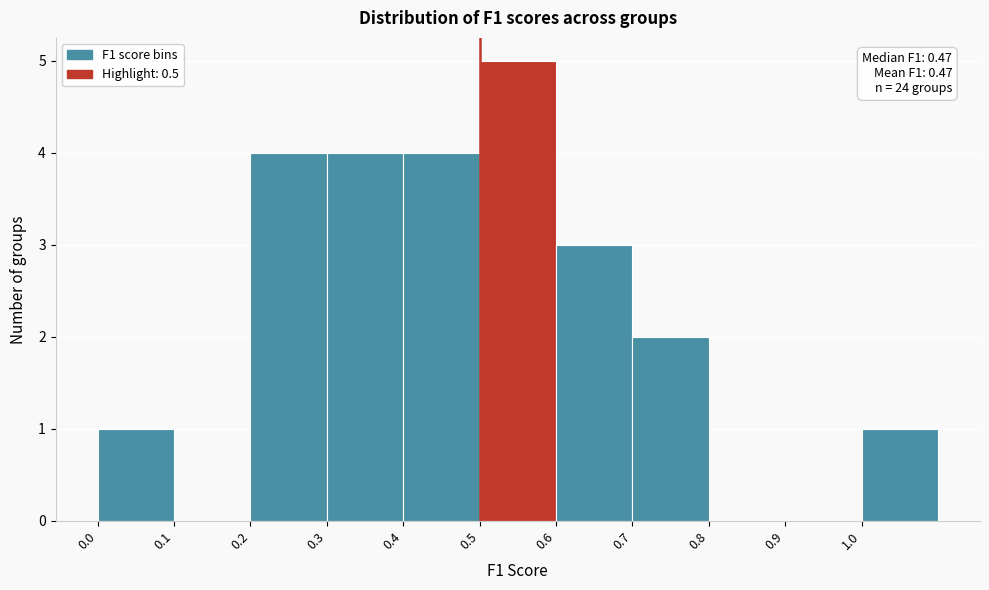

Which range on the x-axis has the tallest bar?

0.5 to 0.6